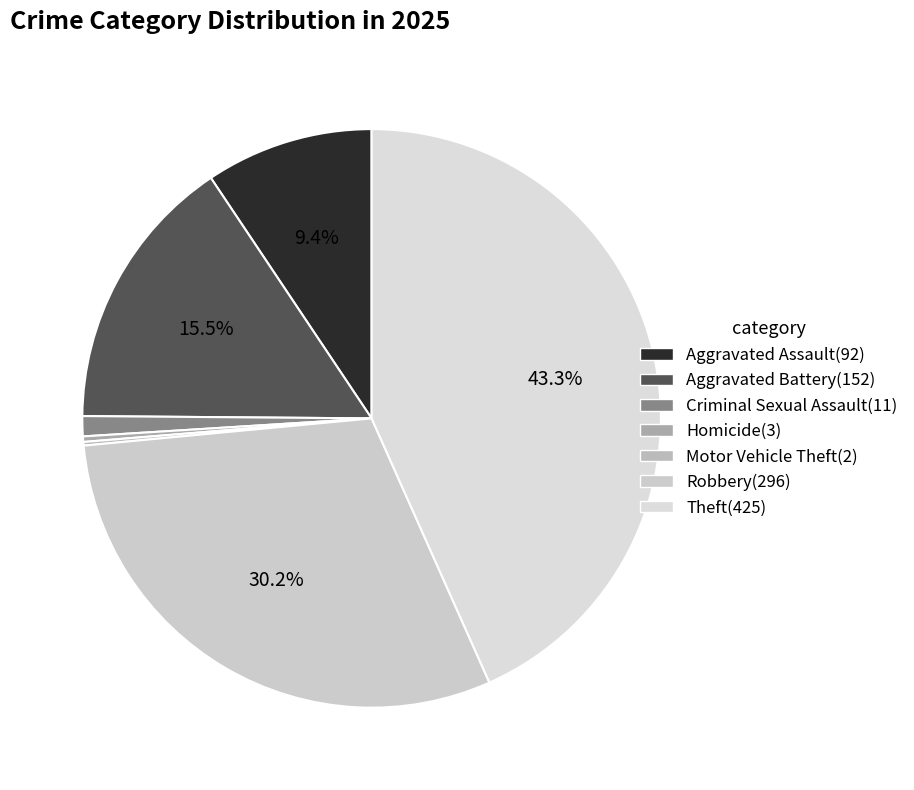

Does Aggravated Battery represent more than half of the total?

No